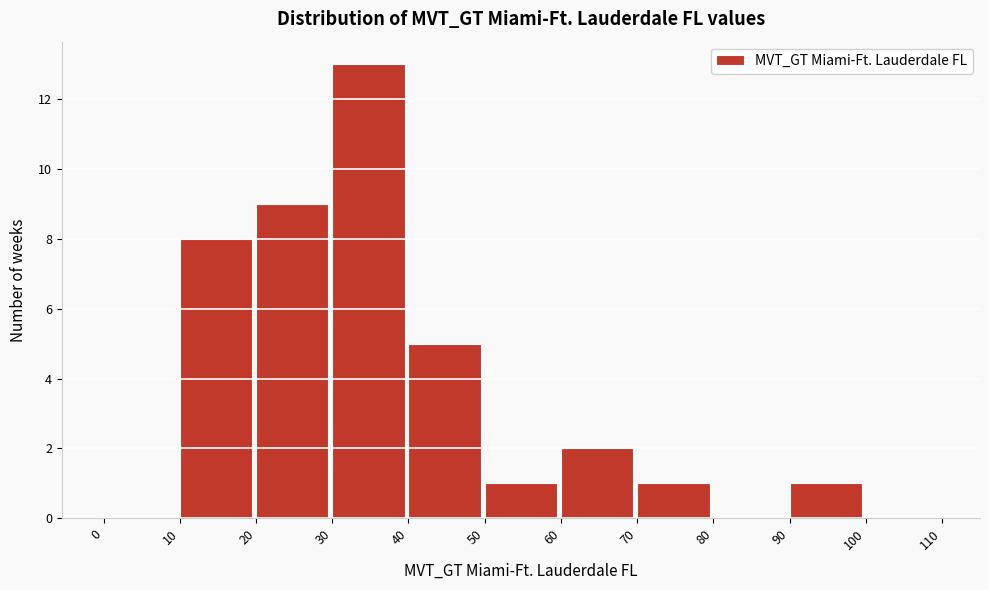

What is the height of the bar covering 10 to 20 on the x-axis? The values are not printed on the chart, so give them approximately, as read against the axis.

8